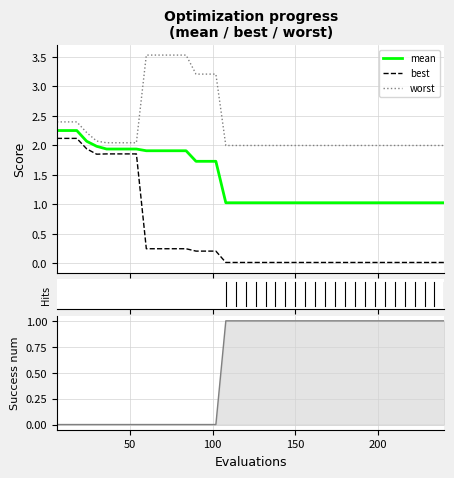

True or false: mean and best intersect in this chart.

False